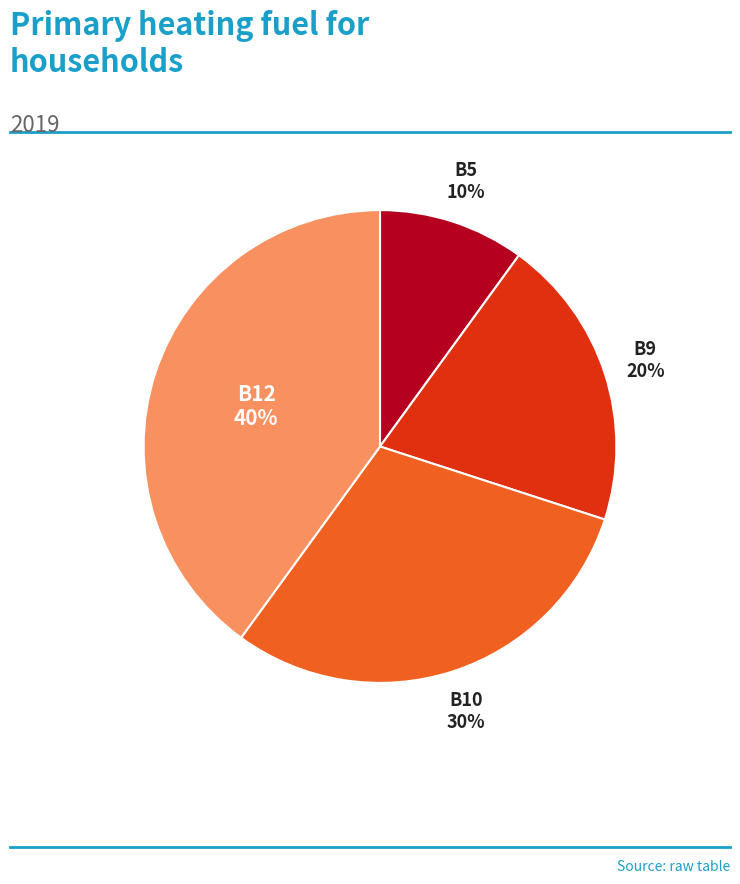

To the nearest percent, what is the difference between the largest and smallest slice percentages?

30%